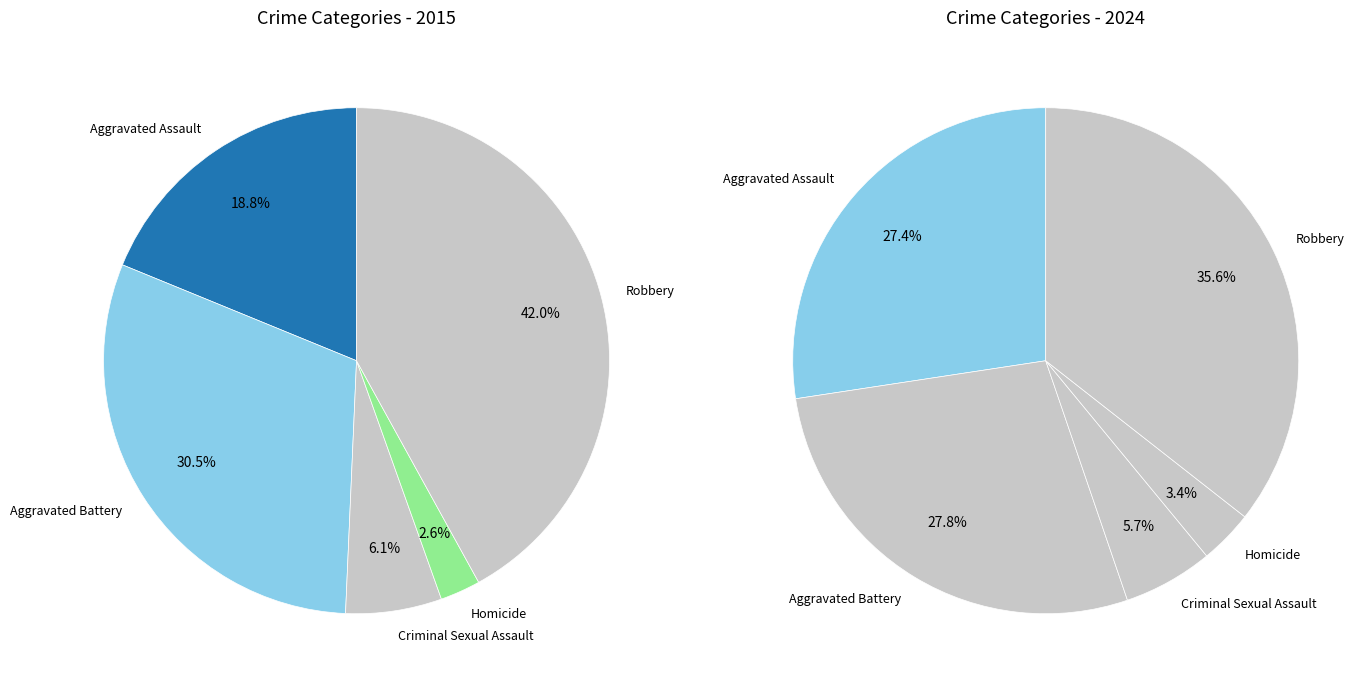

What is the smallest slice in the pie chart?

Homicide